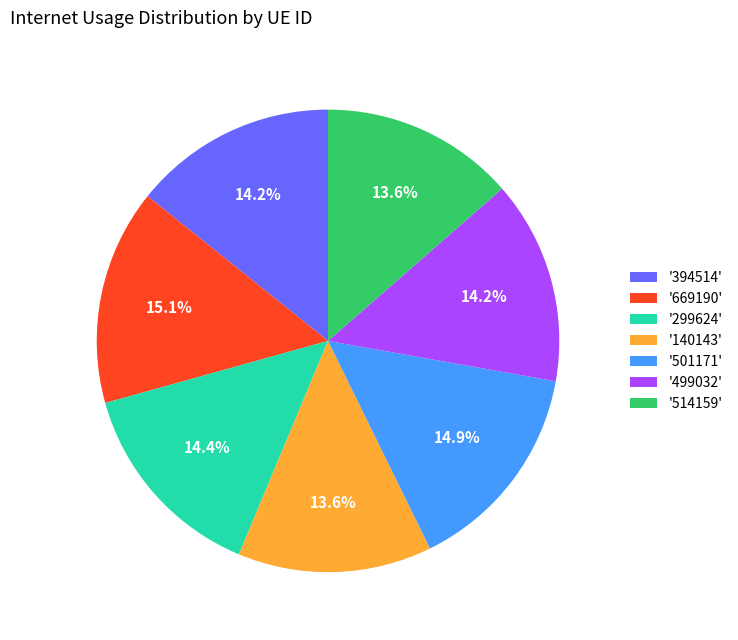

What portion of the pie excludes '299624'?

85.6%